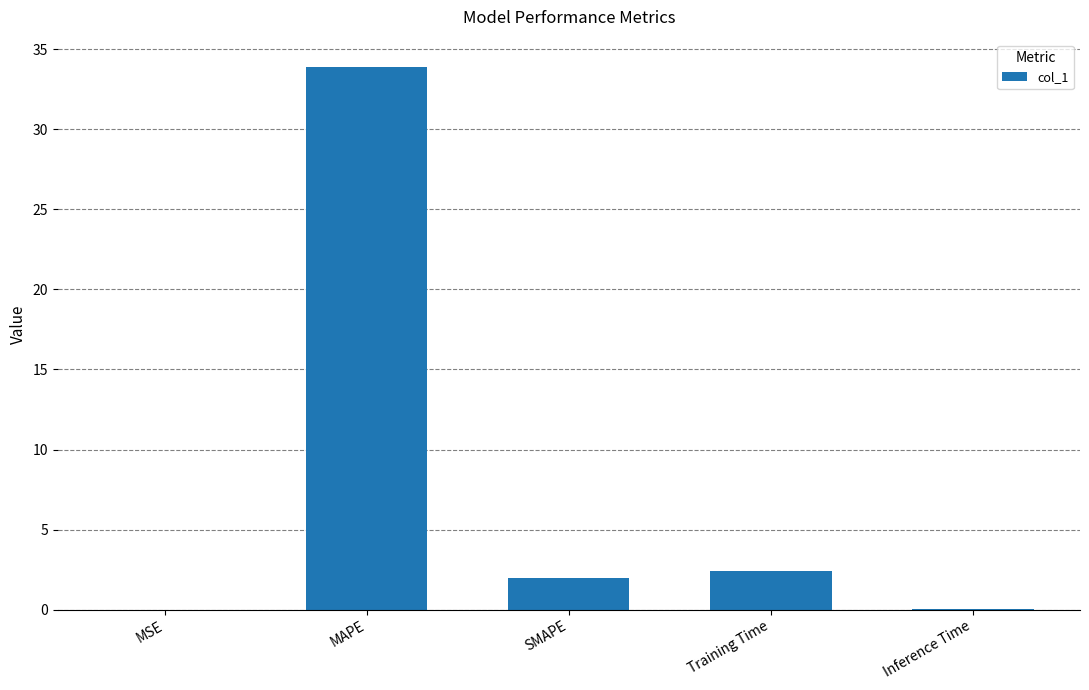

True or false: the data shows 33.9 at MAPE.

True